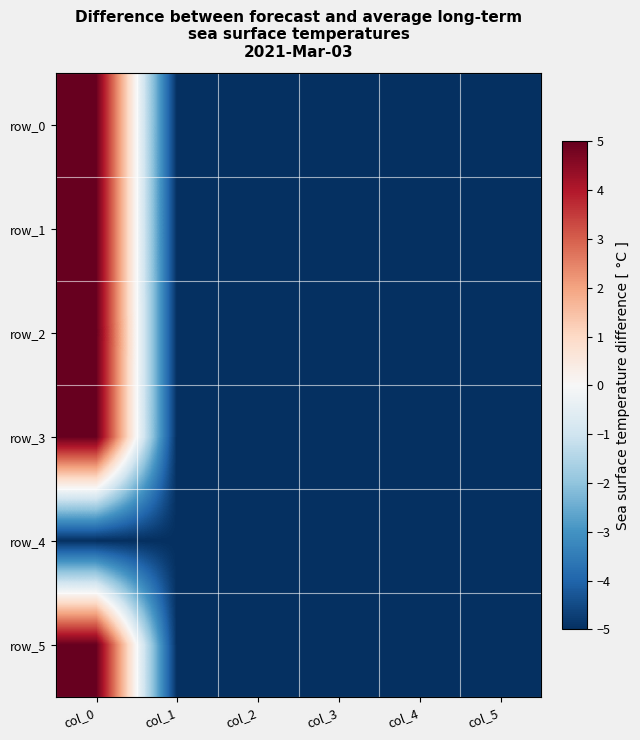

Where is row_0 nearest to the value 0?

col_5